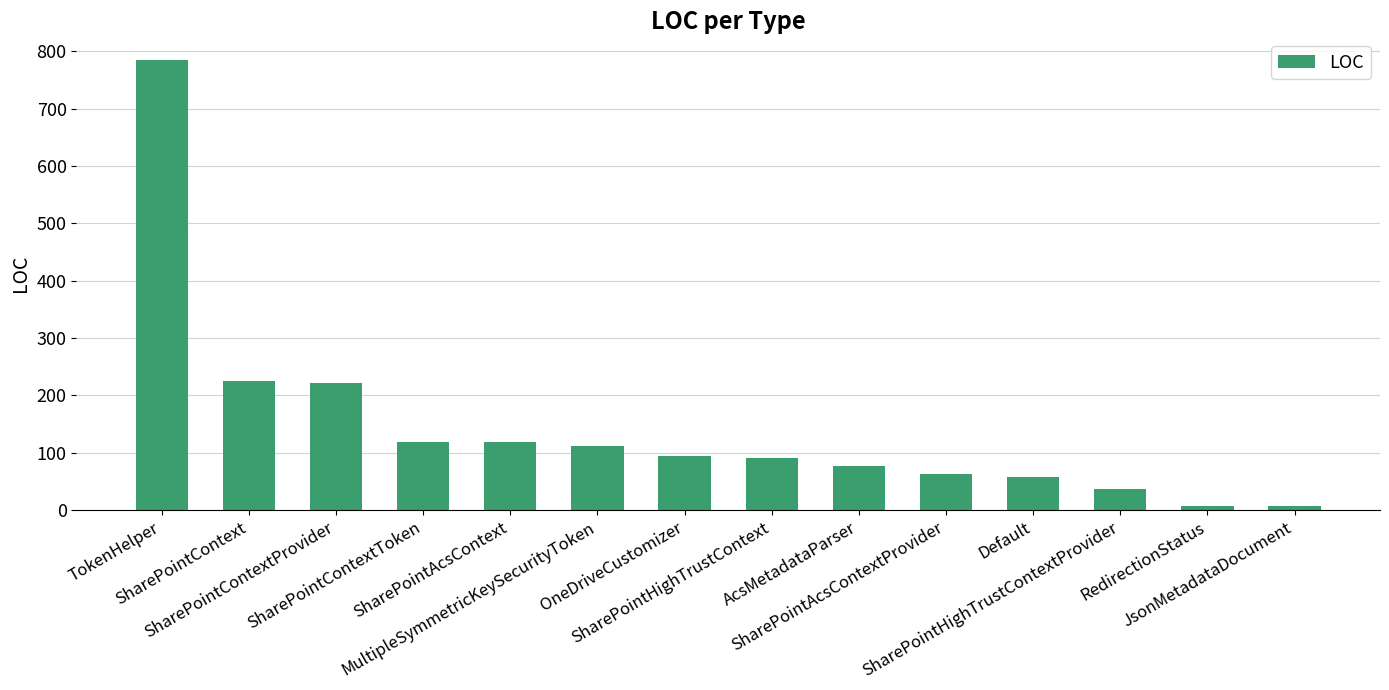

What is the sum of all values?

2010